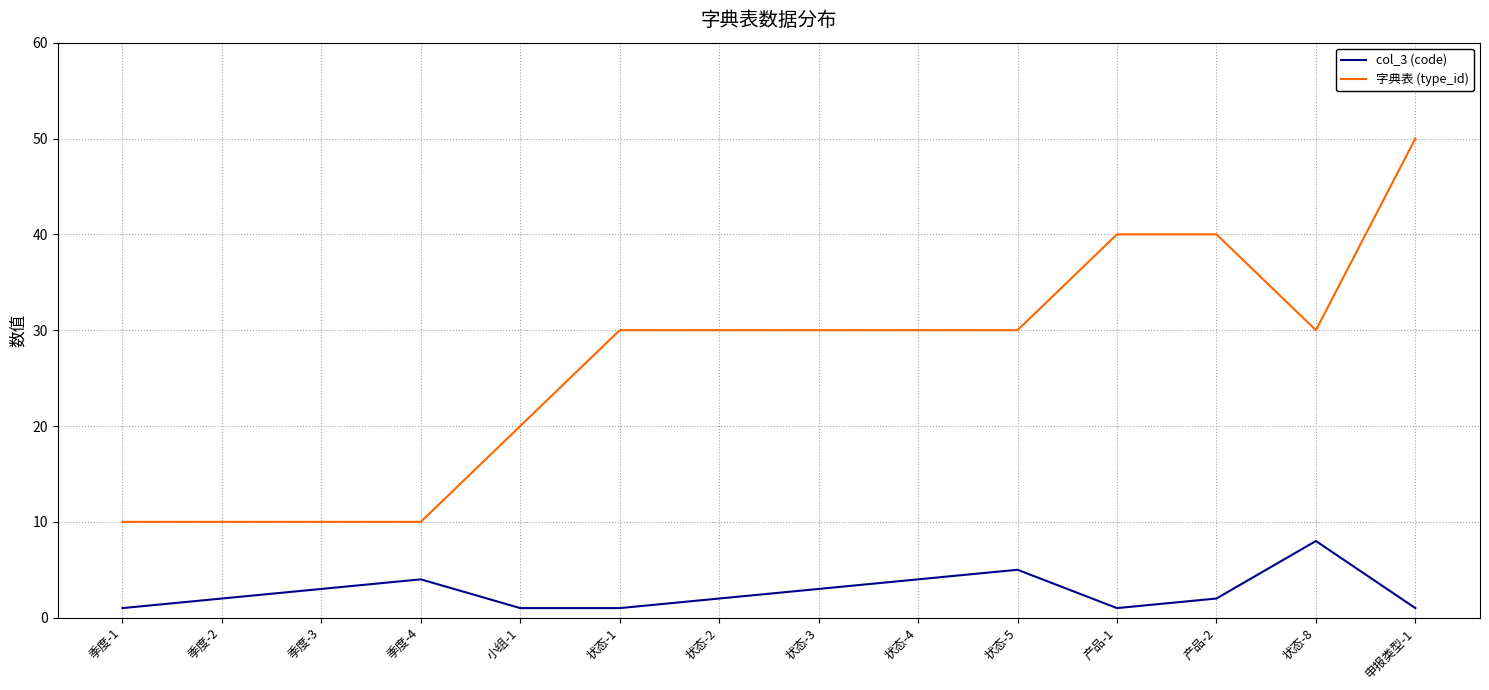

Is it true that 字典表 (type_id) equals 5 at 小组-1?

False